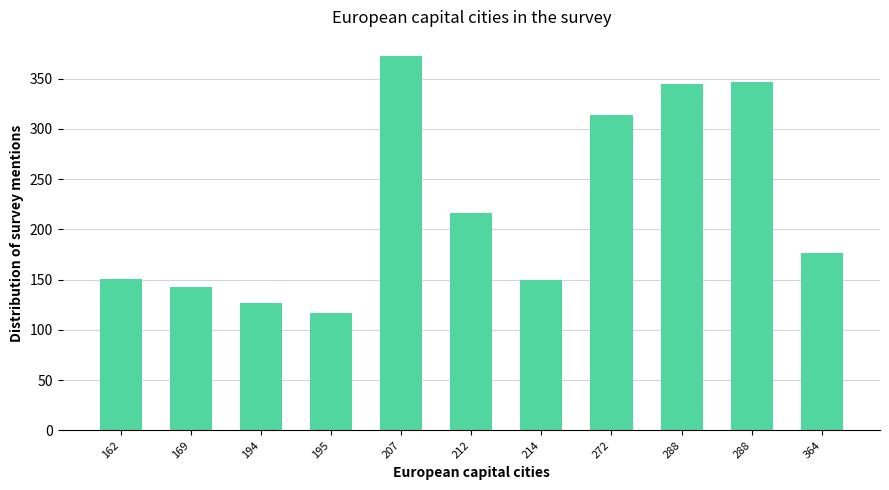

What is the difference between the second highest and second lowest values?

220